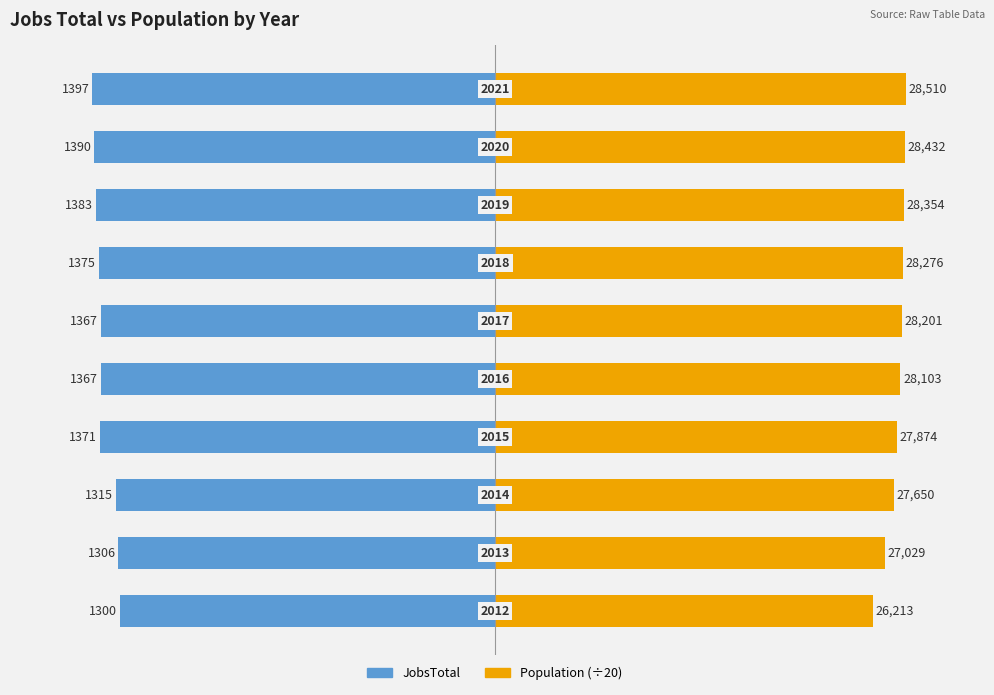

Rank the series by their maximum value, from highest to lowest.

Population (÷20), JobsTotal